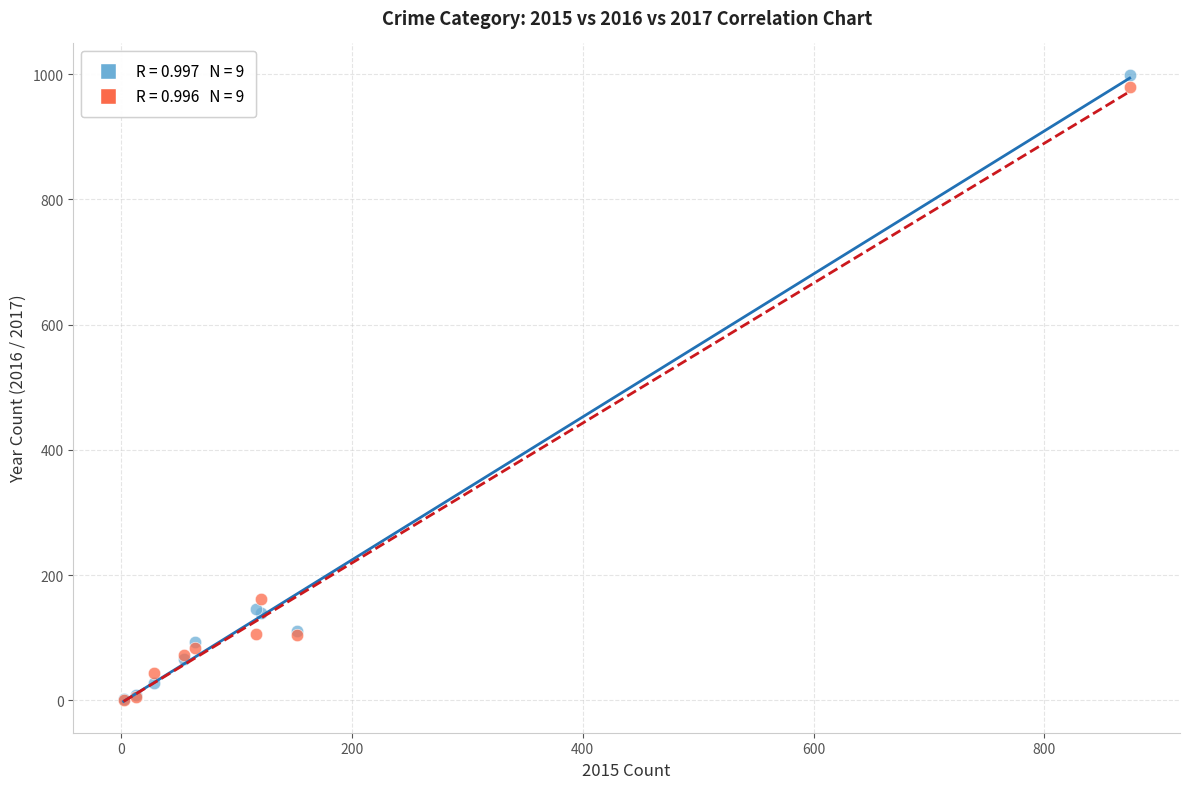

Across all series, what Y value is closest to 500?

162